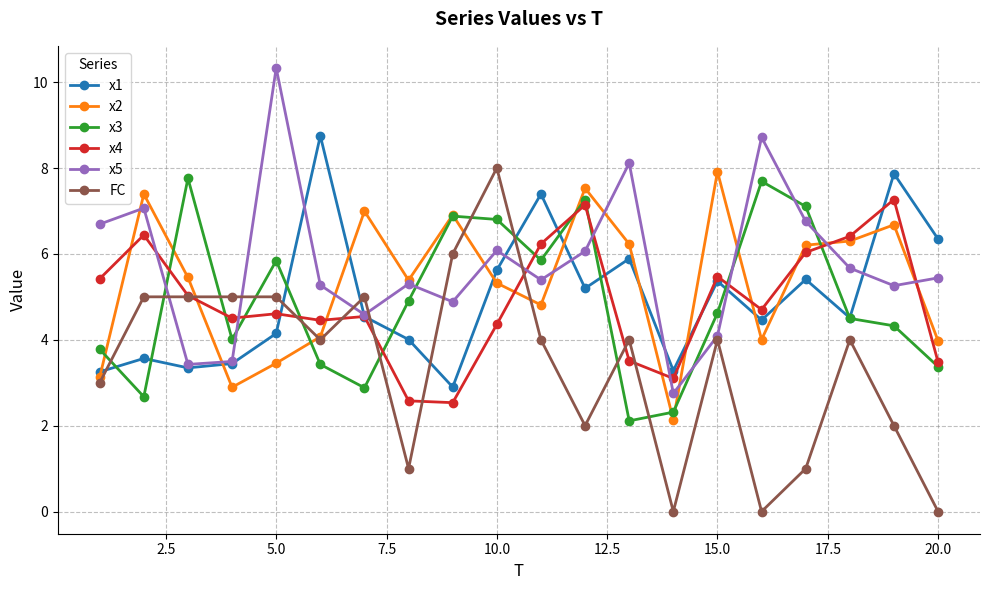

What is the greatest value displayed?

10.3